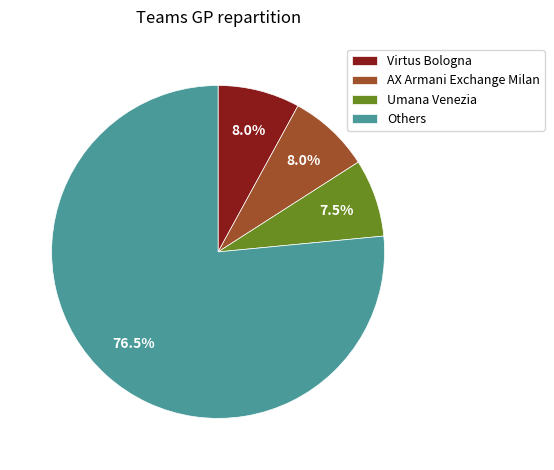

Is there any slice that represents more than half of the pie?

Yes